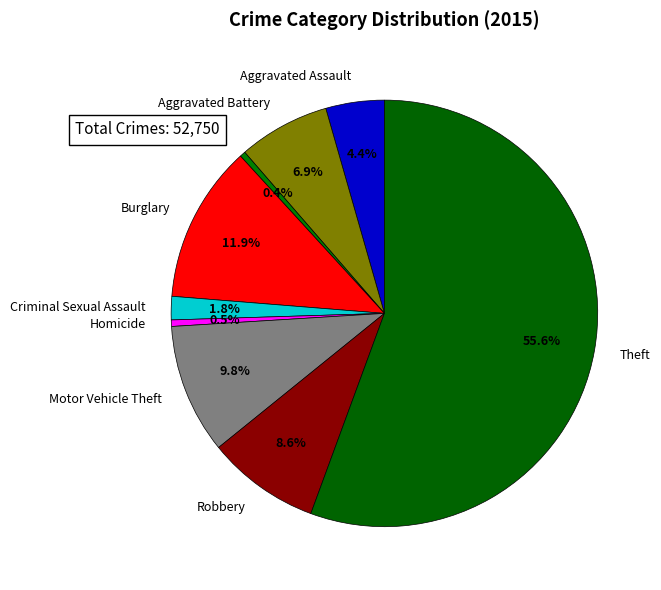

True or false: Motor Vehicle Theft accounts for 19% of the total.

False